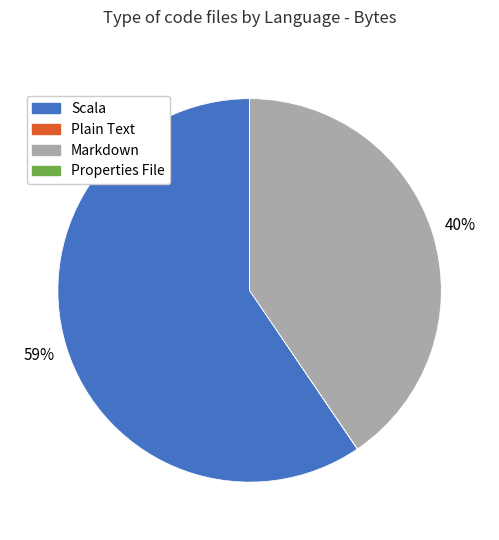

True or false: Scala accounts for 68% of the total.

False